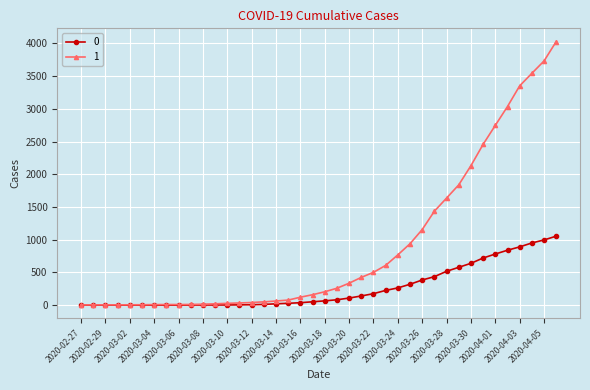

Rank the series by their maximum value, from highest to lowest.

1, 0